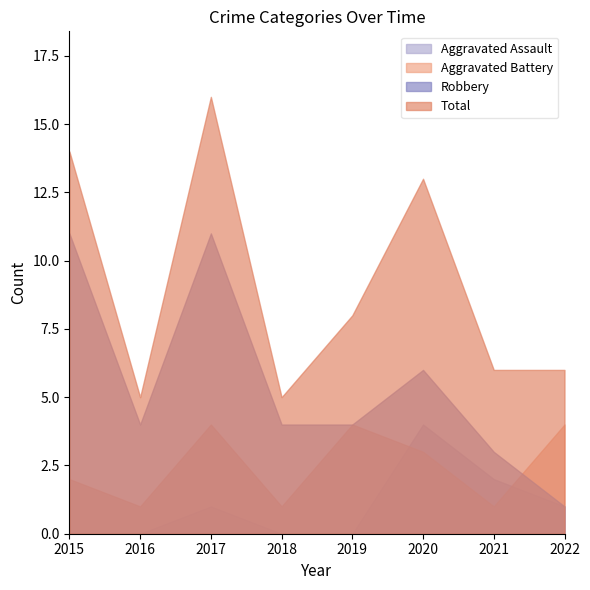

How many interior local valleys does the Total series have?

2